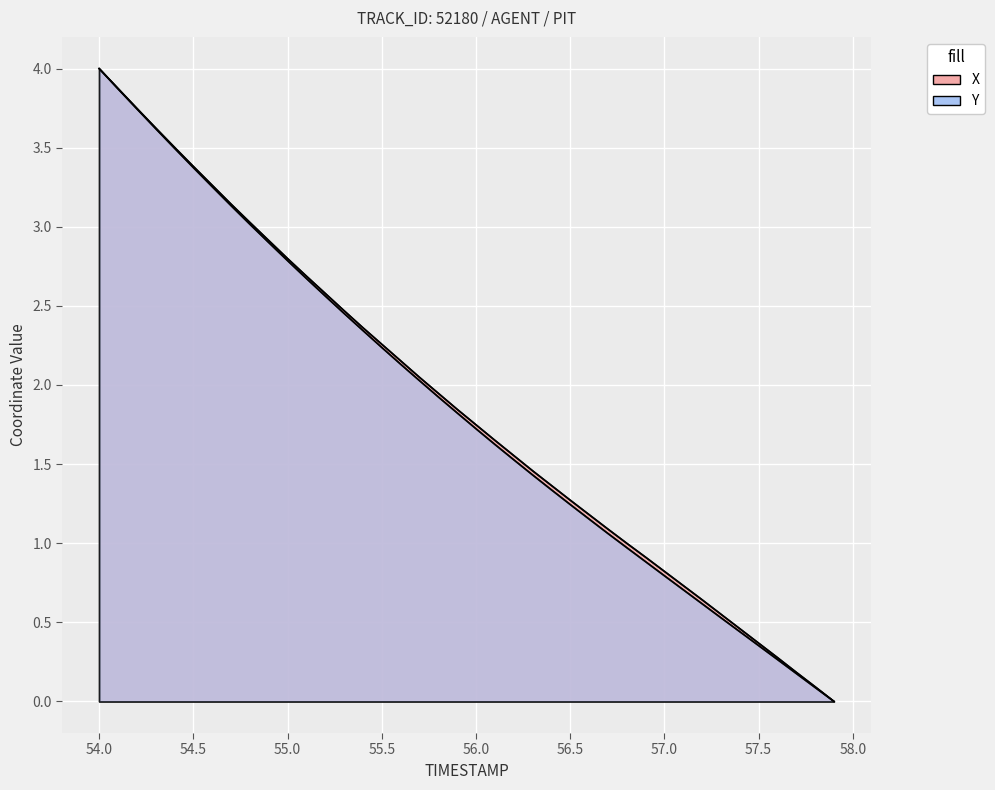

True or false: Y and X cross at least once.

False